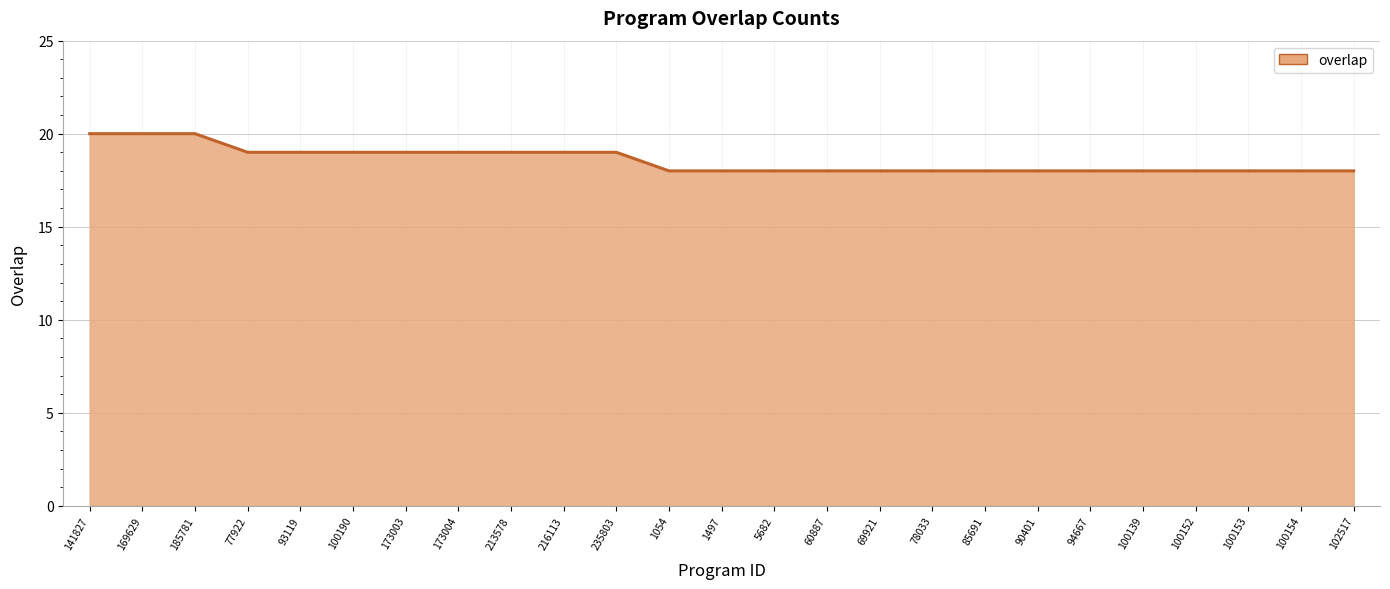

Reading left to right, extract all data points from this chart.

141827=20	169629=20	185781=20	77922=19	93119=19	100190=19	173003=19	173004=19	213578=19	216113=19	235803=19	1054=18	1497=18	5682=18	60887=18	69921=18	78033=18	85691=18	90401=18	94667=18	100139=18	100152=18	100153=18	100154=18	102517=18